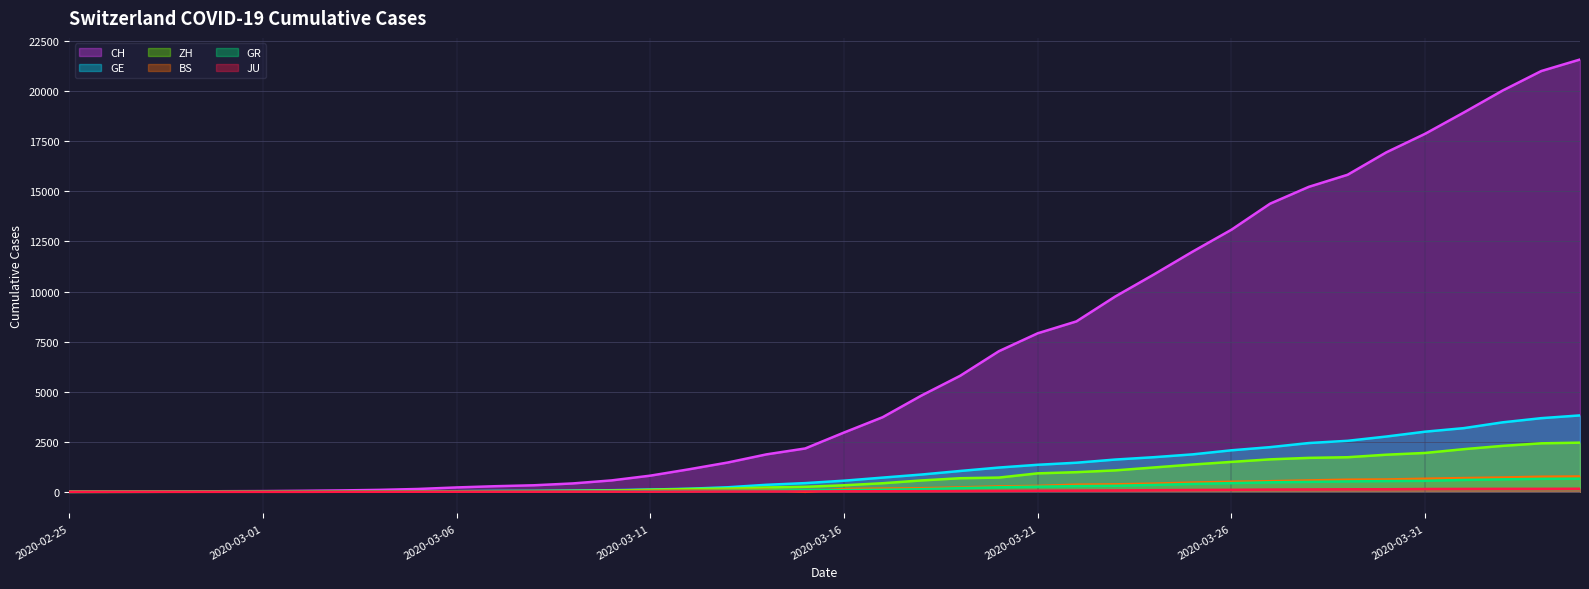

Reading right to left, list all the values displayed in this chart.

CH: 2020-04-04=21587	2020-04-03=21011	2020-04-02=20034	2020-04-01=18940	2020-03-31=17876	2020-03-30=16951	2020-03-29=15831	2020-03-28=15229	2020-03-27=14388	2020-03-26=13085	2020-03-25=11994	2020-03-24=10853	2020-03-23=9749	2020-03-22=8509	2020-03-21=7915	2020-03-20=7022	2020-03-19=5794	2020-03-18=4807	2020-03-17=3727	2020-03-16=2959	2020-03-15=2165	2020-03-14=1870	2020-03-13=1463	2020-03-12=1125	2020-03-11=807	2020-03-10=570	2020-03-09=419	2020-03-08=327	2020-03-07=280	2020-03-06=219	2020-03-05=142	2020-03-04=97	2020-03-03=69	2020-03-02=50	2020-03-01=36	2020-02-29=30	2020-02-28=20	2020-02-27=8	2020-02-26=4	2020-02-25=0
GE: 2020-04-04=3816	2020-04-03=3678	2020-04-02=3469	2020-04-01=3180	2020-03-31=3003	2020-03-30=2761	2020-03-29=2547	2020-03-28=2436	2020-03-27=2231	2020-03-26=2073	2020-03-25=1870	2020-03-24=1729	2020-03-23=1611	2020-03-22=1453	2020-03-21=1350	2020-03-20=1212	2020-03-19=1041	2020-03-18=863	2020-03-17=710	2020-03-16=556	2020-03-15=435	2020-03-14=351	2020-03-13=227	2020-03-12=155	2020-03-11=114	2020-03-10=80	2020-03-09=60	2020-03-08=45	2020-03-07=43	2020-03-06=30	2020-03-05=20	2020-03-04=16	2020-03-03=14	2020-03-02=11	2020-03-01=10	2020-02-29=9	2020-02-28=5	2020-02-27=1	2020-02-26=1	2020-02-25=0
ZH: 2020-04-04=2455	2020-04-03=2422	2020-04-02=2294	2020-04-01=2130	2020-03-31=1941	2020-03-30=1853	2020-03-29=1727	2020-03-28=1695	2020-03-27=1621	2020-03-26=1494	2020-03-25=1362	2020-03-24=1216	2020-03-23=1070	2020-03-22=981	2020-03-21=922	2020-03-20=711	2020-03-19=679	2020-03-18=568	2020-03-17=429	2020-03-16=326	2020-03-15=250	2020-03-14=218	2020-03-13=163	2020-03-12=140	2020-03-11=101	2020-03-10=62	2020-03-09=49	2020-03-08=40	2020-03-07=34	2020-03-06=29	2020-03-05=23	2020-03-04=15	2020-03-03=13	2020-03-02=10	2020-03-01=7	2020-02-29=6	2020-02-28=2	2020-02-27=2	2020-02-26=0	2020-02-25=0
BS: 2020-04-04=767	2020-04-03=754	2020-04-02=714	2020-04-01=687	2020-03-31=653	2020-03-30=617	2020-03-29=605	2020-03-28=569	2020-03-27=530	2020-03-26=501	2020-03-25=462	2020-03-24=410	2020-03-23=374	2020-03-22=356	2020-03-21=297	2020-03-20=270	2020-03-19=220	2020-03-18=181	2020-03-17=164	2020-03-16=143	2020-03-15=0	2020-03-14=100	2020-03-13=92	2020-03-12=73	2020-03-11=49	2020-03-10=33	2020-03-09=28	2020-03-08=24	2020-03-07=21	2020-03-06=15	2020-03-05=8	2020-03-04=3	2020-03-03=3	2020-03-02=1	2020-03-01=1	2020-02-29=1	2020-02-28=1	2020-02-27=1	2020-02-26=0	2020-02-25=0
GR: 2020-04-04=657	2020-04-03=649	2020-04-02=622	2020-04-01=592	2020-03-31=547	2020-03-30=535	2020-03-29=519	2020-03-28=495	2020-03-27=474	2020-03-26=433	2020-03-25=393	2020-03-24=343	2020-03-23=300	2020-03-22=284	2020-03-21=258	2020-03-20=226	2020-03-19=182	2020-03-18=128	2020-03-17=101	2020-03-16=84	2020-03-15=71	2020-03-14=56	2020-03-13=53	2020-03-12=43	2020-03-11=31	2020-03-10=22	2020-03-09=18	2020-03-08=18	2020-03-07=17	2020-03-06=16	2020-03-05=14	2020-03-04=12	2020-03-03=9	2020-03-02=9	2020-03-01=6	2020-02-29=6	2020-02-28=6	2020-02-27=2	2020-02-26=2	2020-02-25=0
JU: 2020-04-04=154	2020-04-03=149	2020-04-02=149	2020-04-01=145	2020-03-31=140	2020-03-30=128	2020-03-29=127	2020-03-28=119	2020-03-27=114	2020-03-26=100	2020-03-25=92	2020-03-24=82	2020-03-23=69	2020-03-22=61	2020-03-21=54	2020-03-20=44	2020-03-19=36	2020-03-18=32	2020-03-17=29	2020-03-16=25	2020-03-15=19	2020-03-14=18	2020-03-13=17	2020-03-12=12	2020-03-11=7	2020-03-10=7	2020-03-09=7	2020-03-08=5	2020-03-07=5	2020-03-06=4	2020-03-05=4	2020-03-04=2	2020-03-03=2	2020-03-02=1	2020-03-01=1	2020-02-29=1	2020-02-28=1	2020-02-27=1	2020-02-26=0	2020-02-25=0